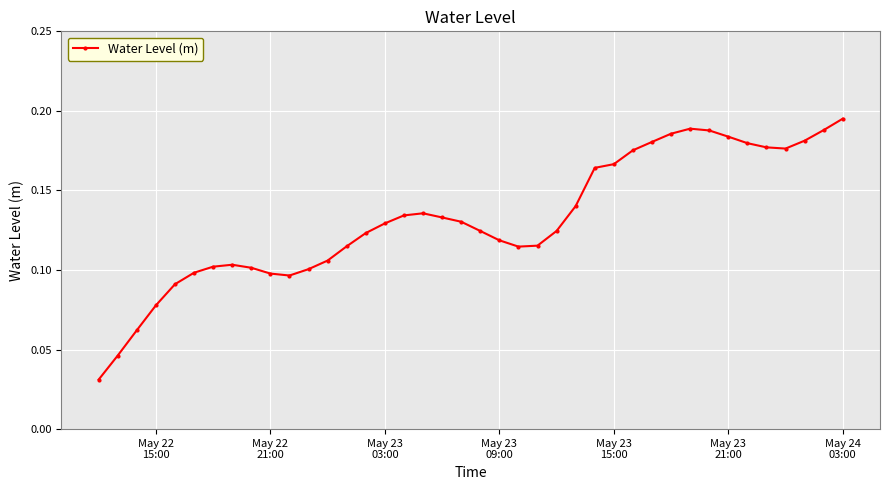

Count the values in the range 0 to 1.

40